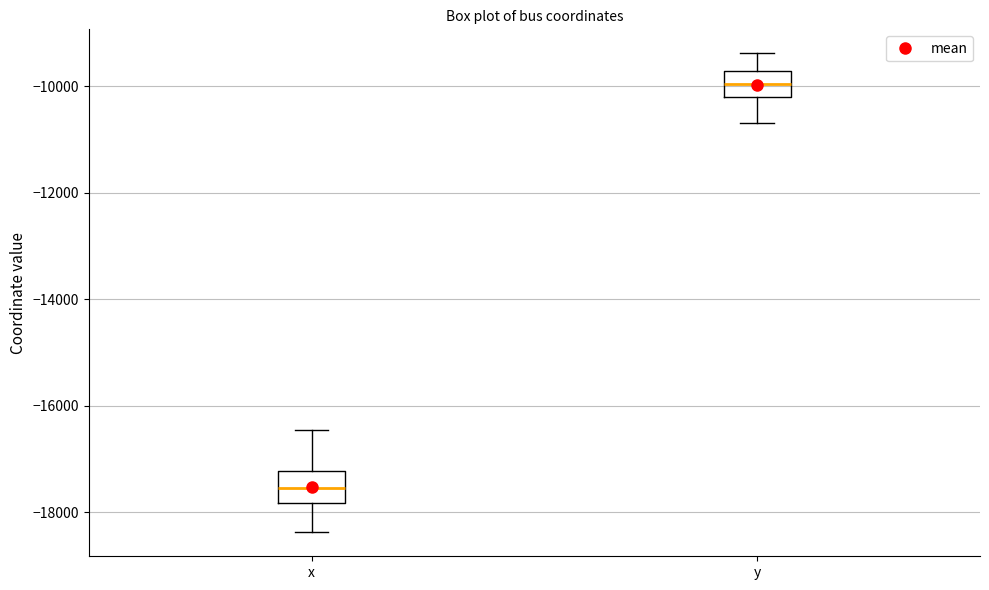

Reading left to right, read every box against the y-axis: the position of its median line, the range the box covers, and the ends of its whiskers. The values are not printed on the chart, so give them approximately, as read against the axis.

x: median -17600, box -17800 to -17200, whiskers -18400 to -16400
y: median -10000, box -10200 to -9800, whiskers -10600 to -9400